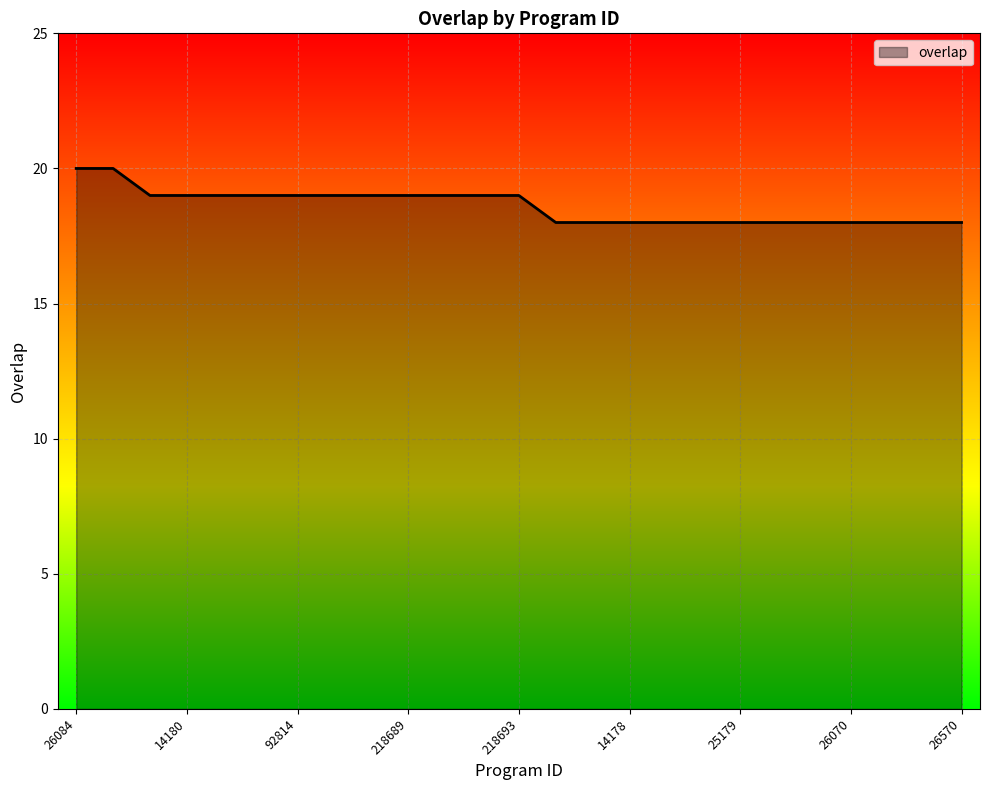

What is the greatest value displayed?

20